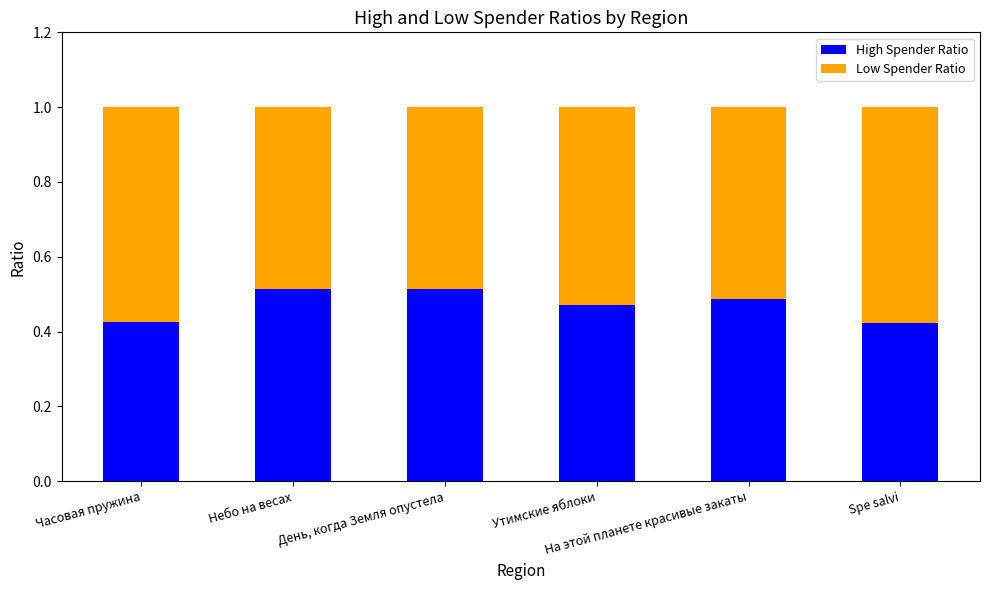

Count the High Spender Ratio values in the range 0 to 1.

6